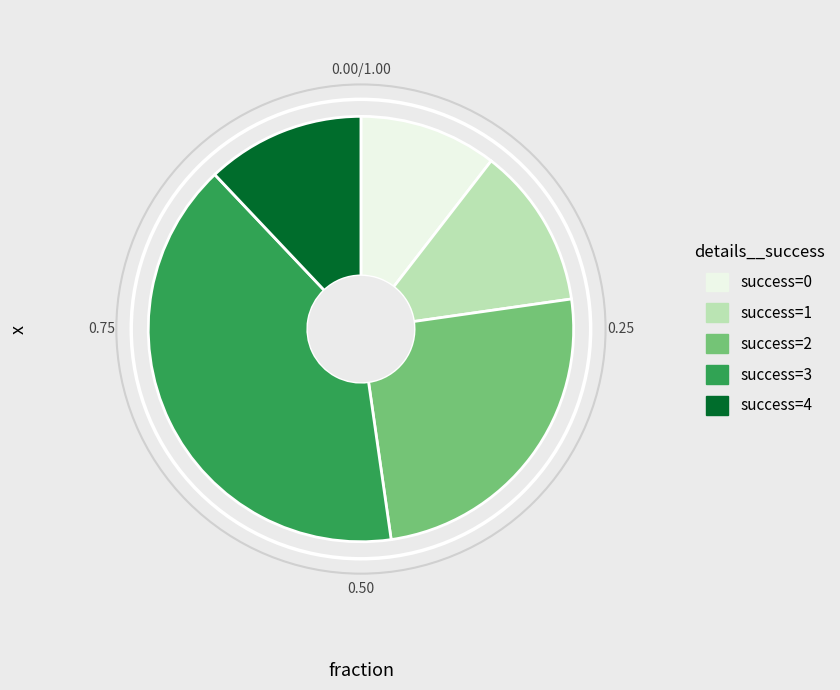

How many segments does this pie chart have?

5